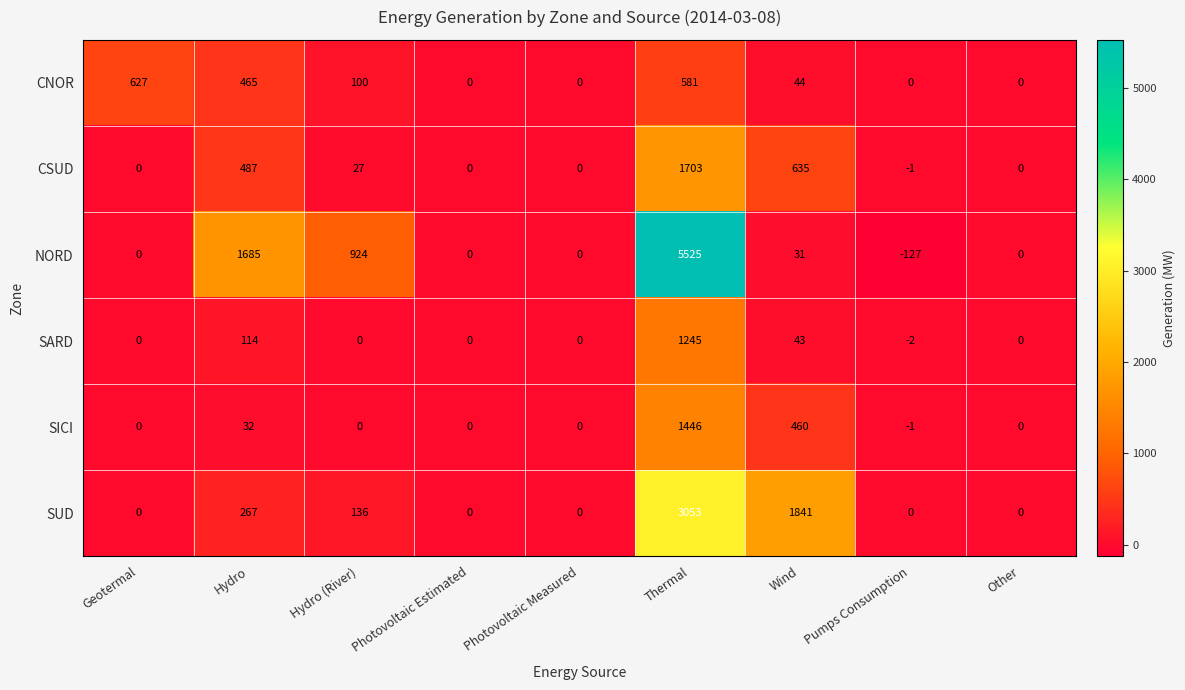

Which series changed the most between Hydro and Wind?

NORD